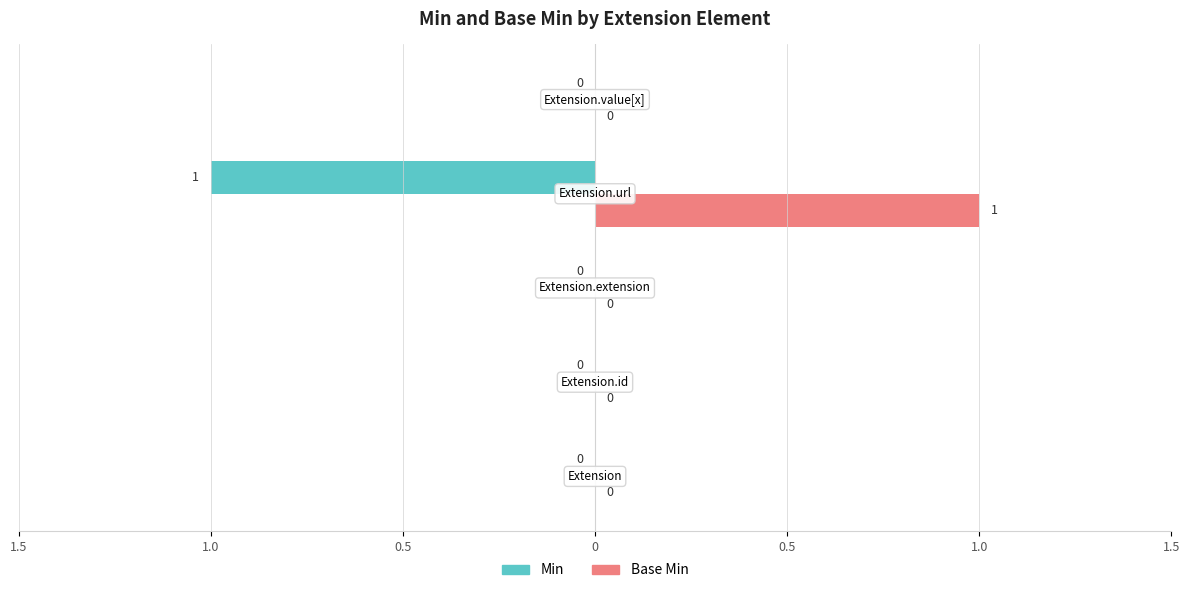

What is the difference between the maximum and minimum values in the Base Min series?

1